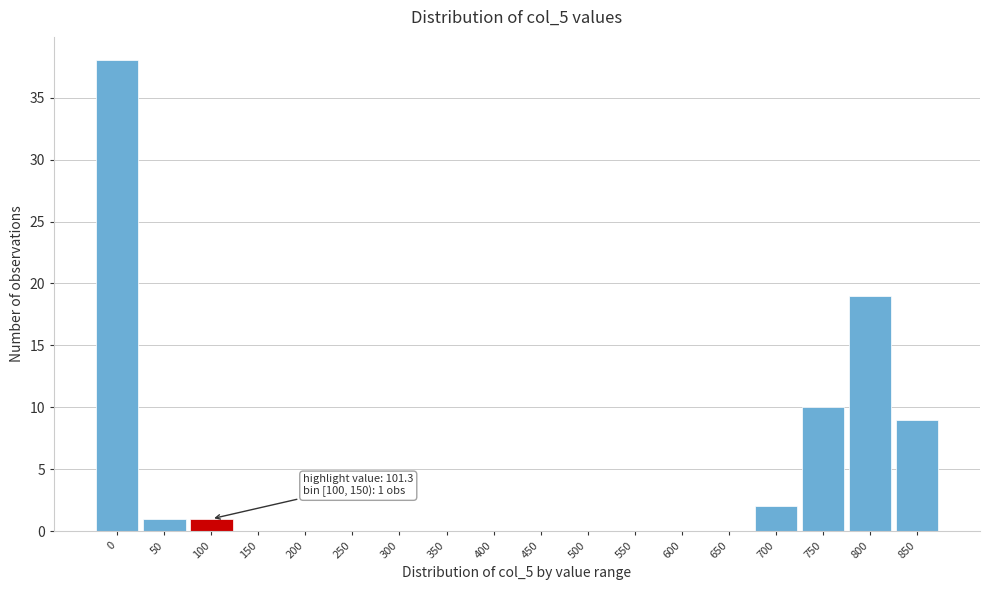

Reading left to right, what are all the values shown in this chart?

0=38	50=1	100=1	150=0	200=0	250=0	300=0	350=0	400=0	450=0	500=0	550=0	600=0	650=0	700=2	750=10	800=19	850=9